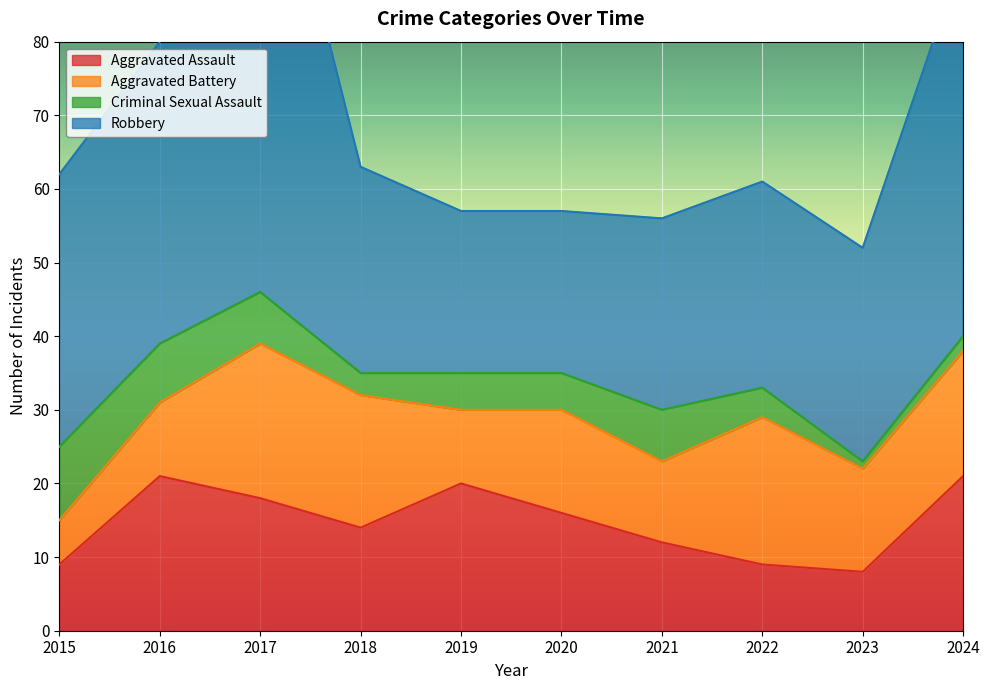

Where does the Aggravated Battery series first go above 14?

2017